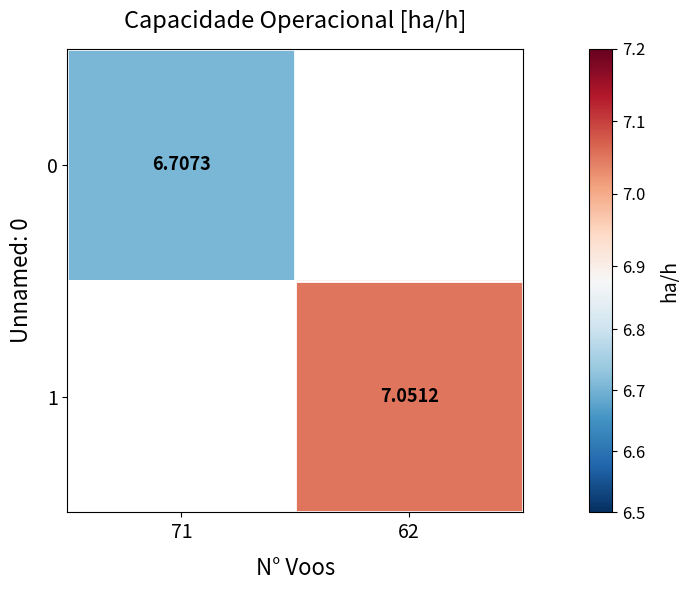

What is the minimum value shown in the chart?

6.7